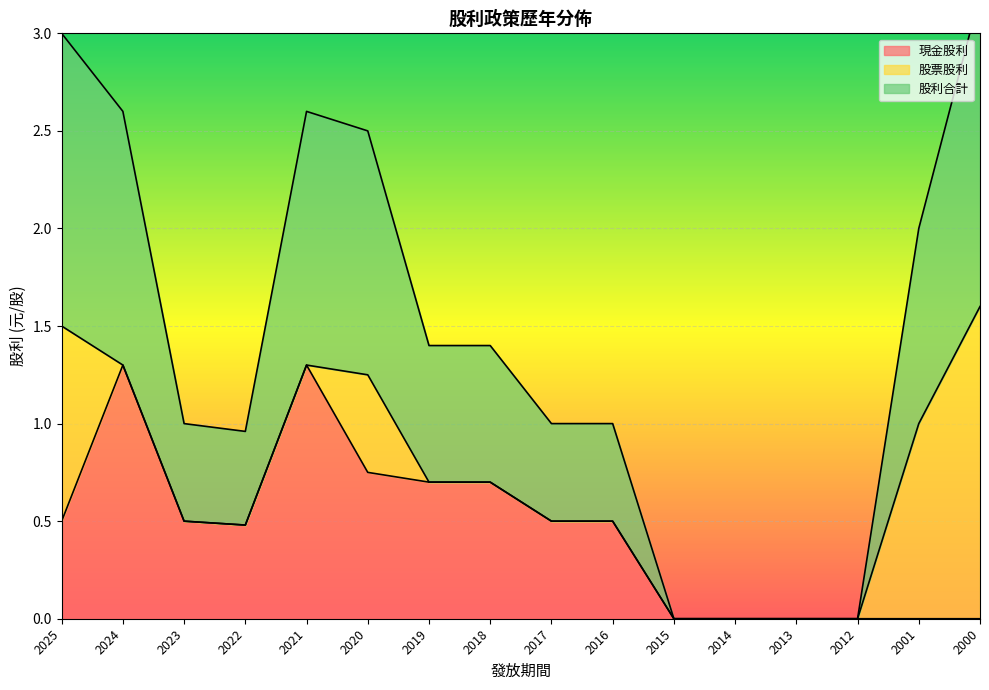

At which label does 股利合計 reach its minimum?

2015